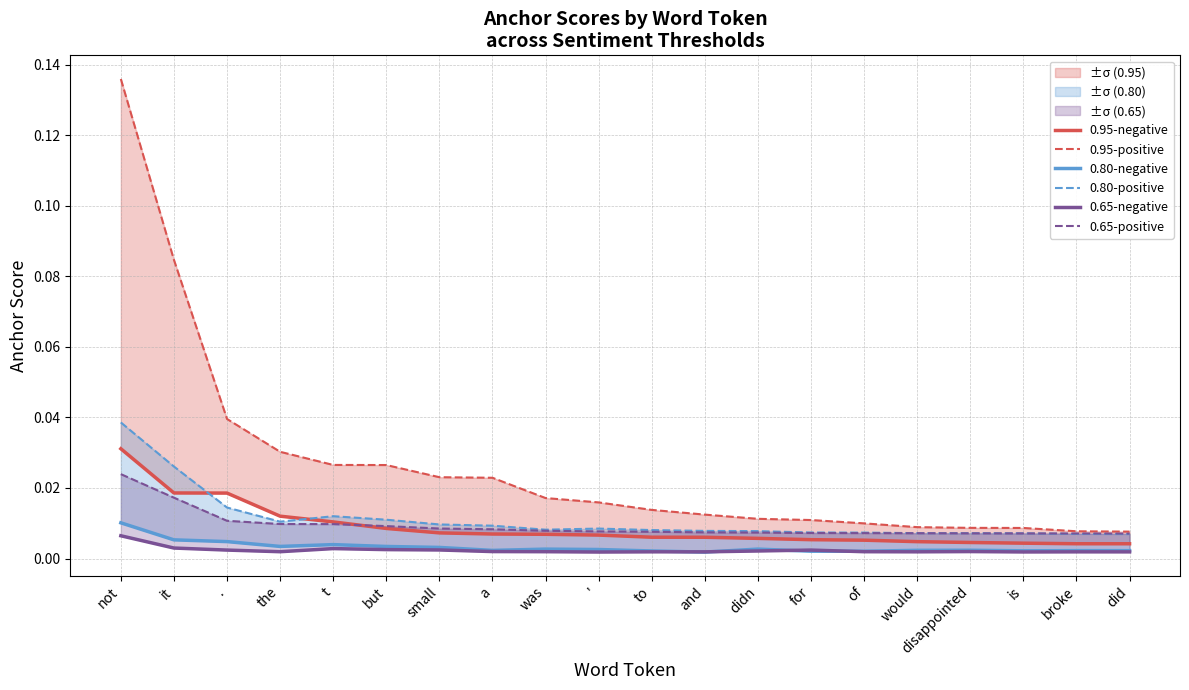

What is the label of the 8th point from the left?

a